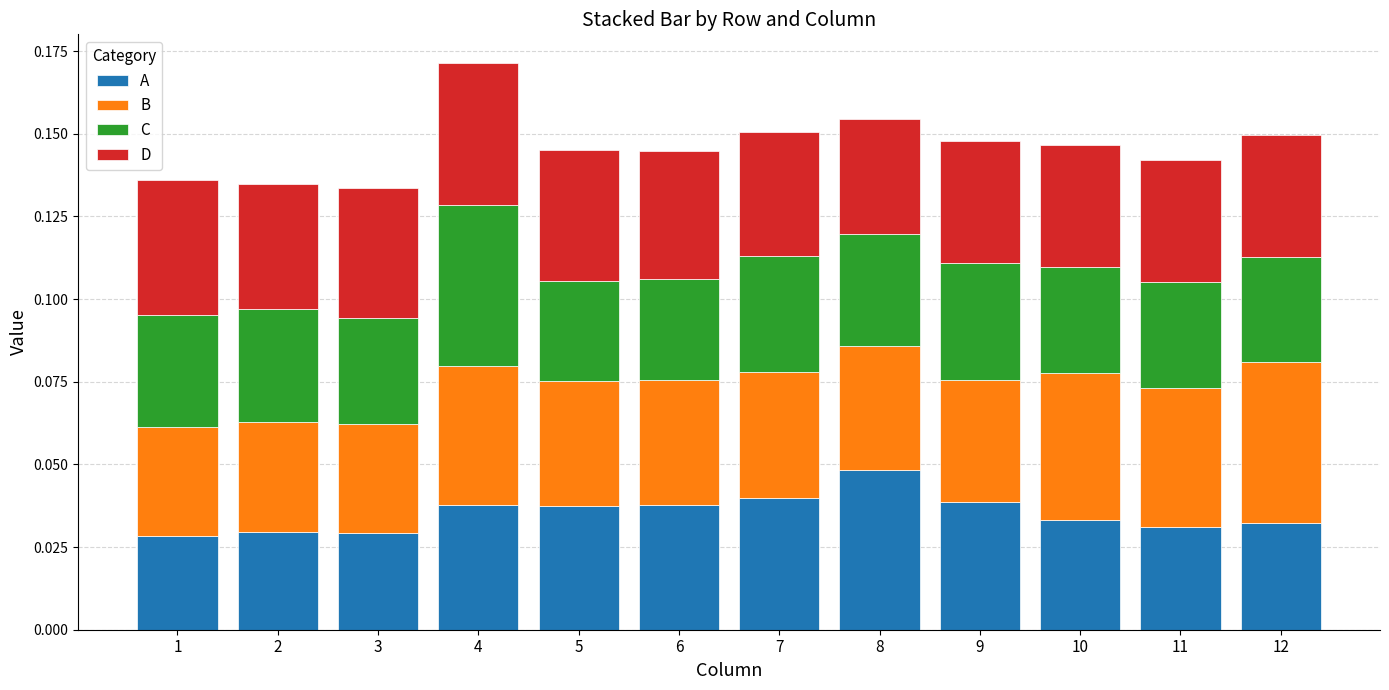

At which label does A reach its peak?

8